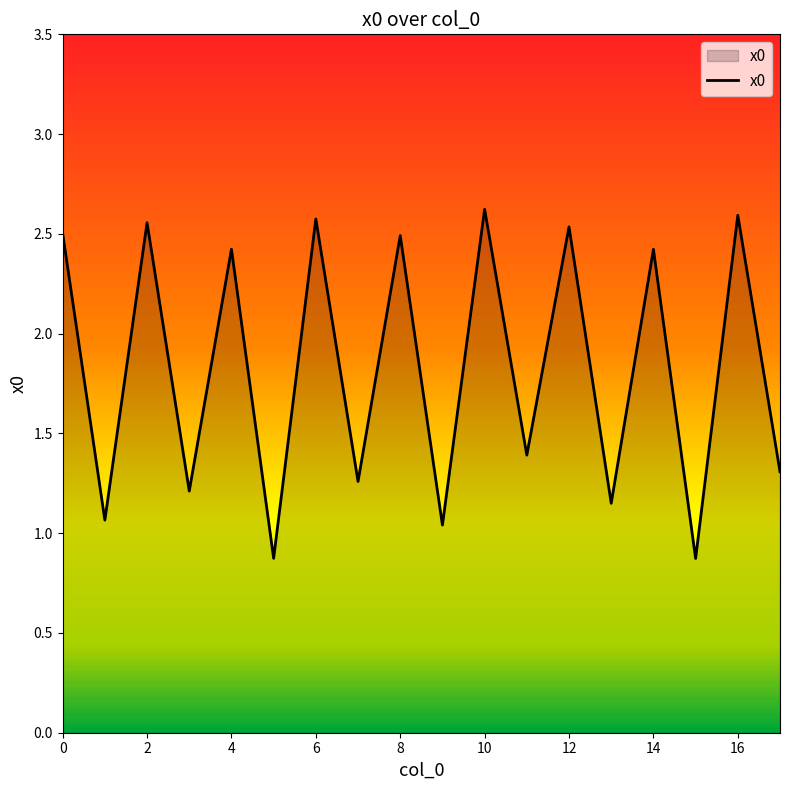

How many interior local peaks (higher than both neighbors) does the data have?

8